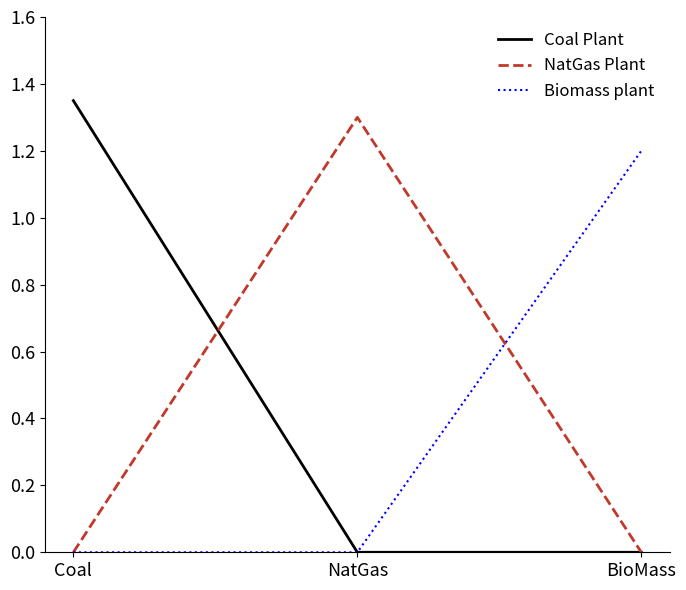

At which label does Biomass plant reach its peak?

BioMass